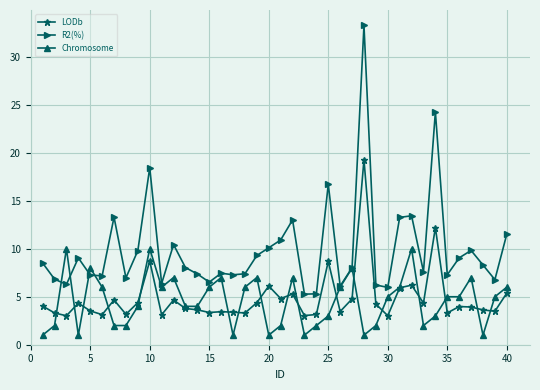

True or false: LODb and R2(%) cross at least once.

False